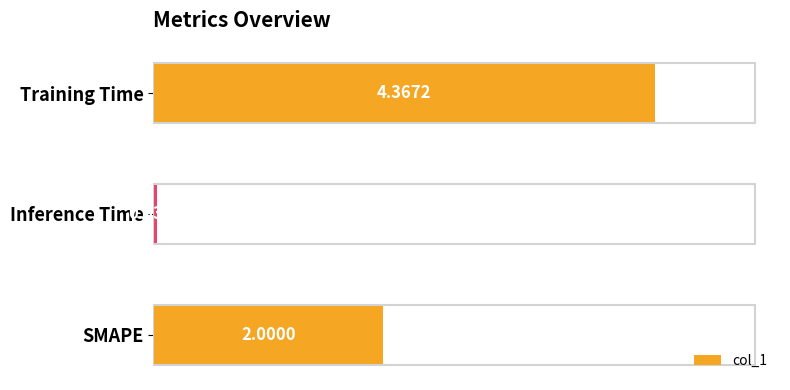

At which label is the value closest to 2?

SMAPE